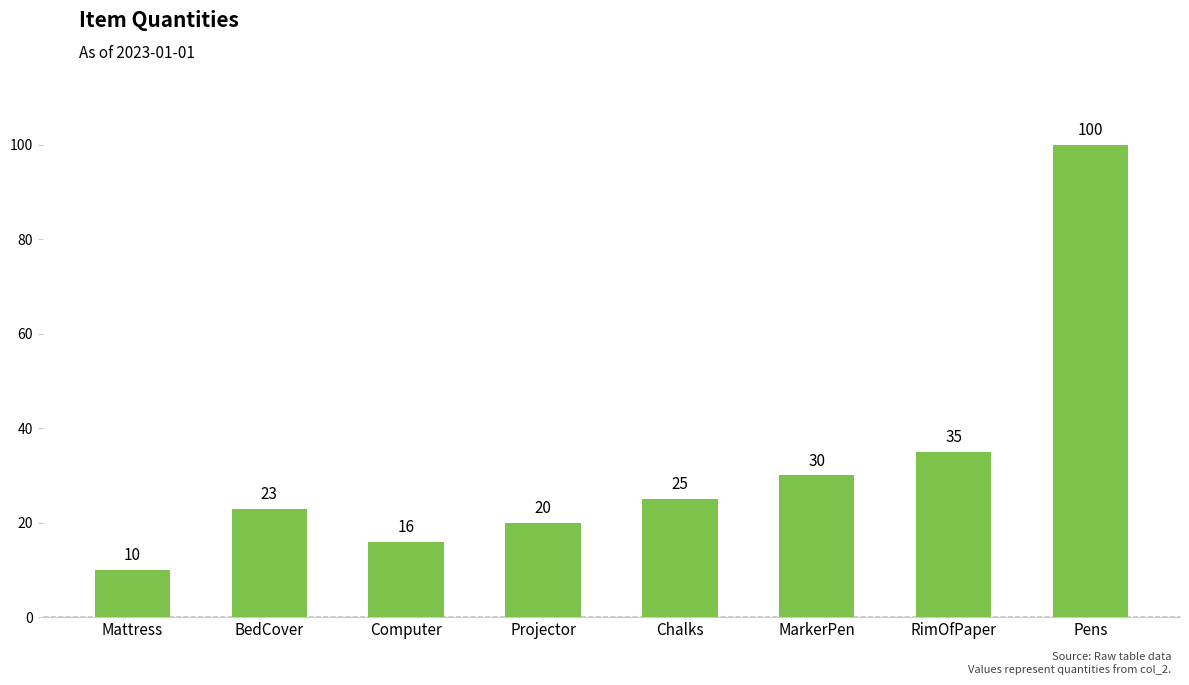

Read the value at RimOfPaper, to the nearest 5.

35